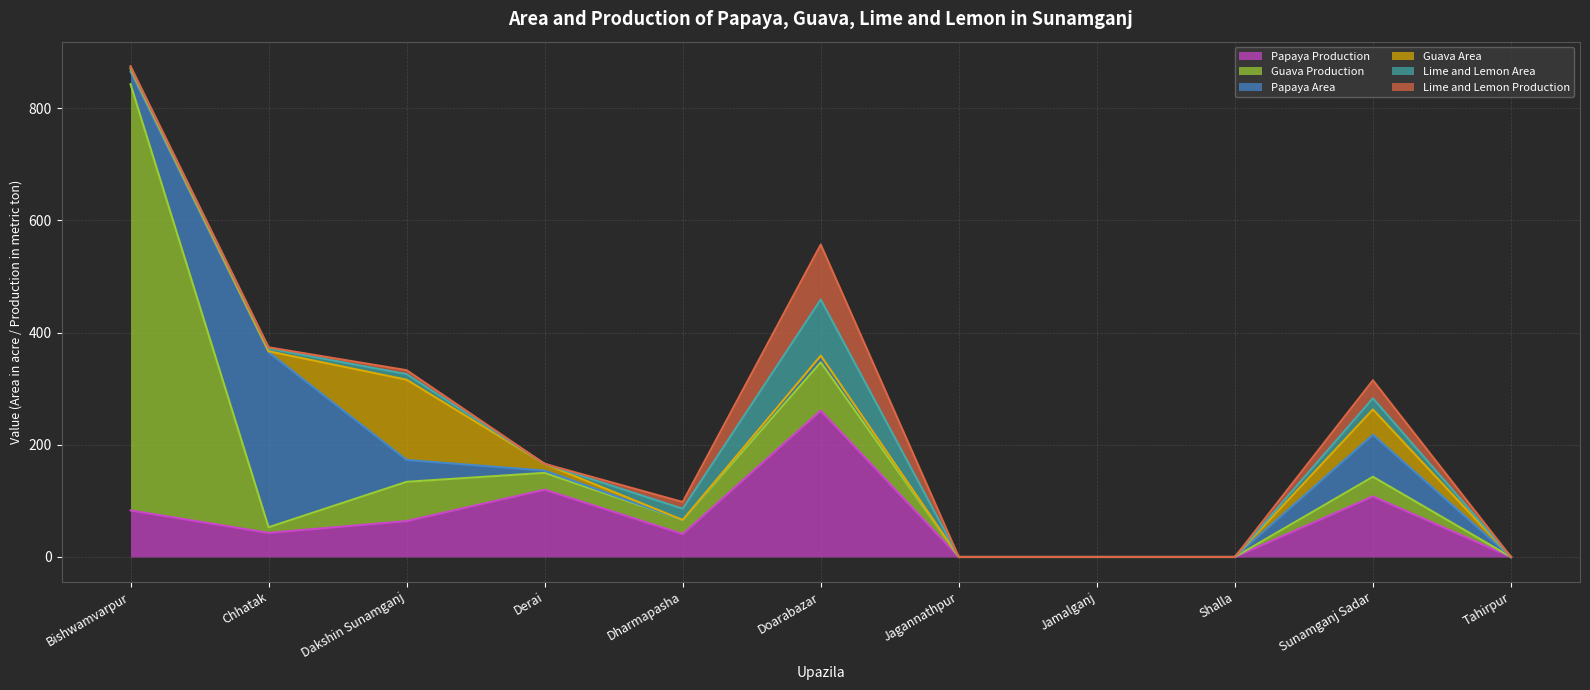

True or false: Papaya Area (line) and Lime and Lemon Area (line) cross at least once.

False